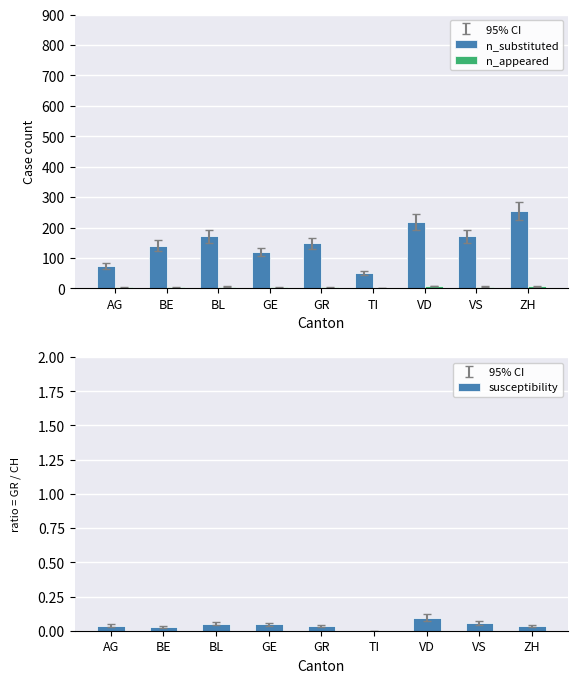

At how many categories does at least one series exceed 165?

4